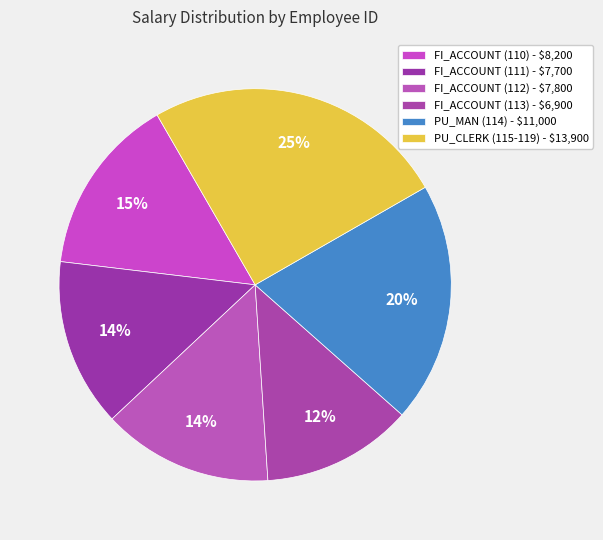

Count the number of slices in the pie.

6